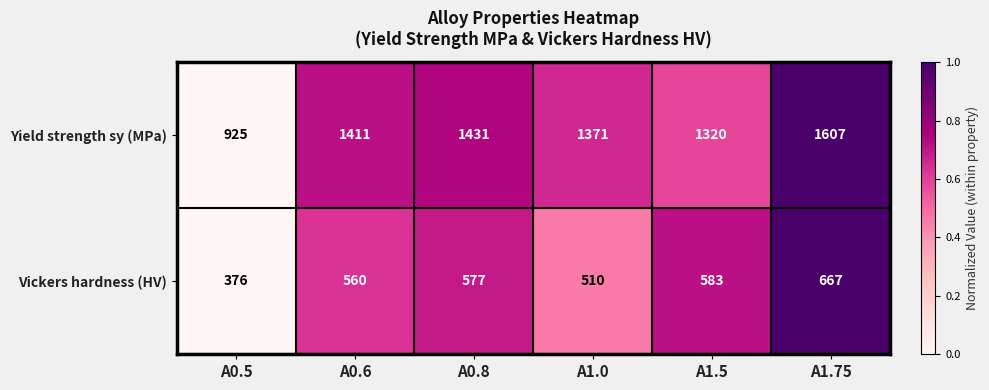

What is the greatest value displayed?

1607